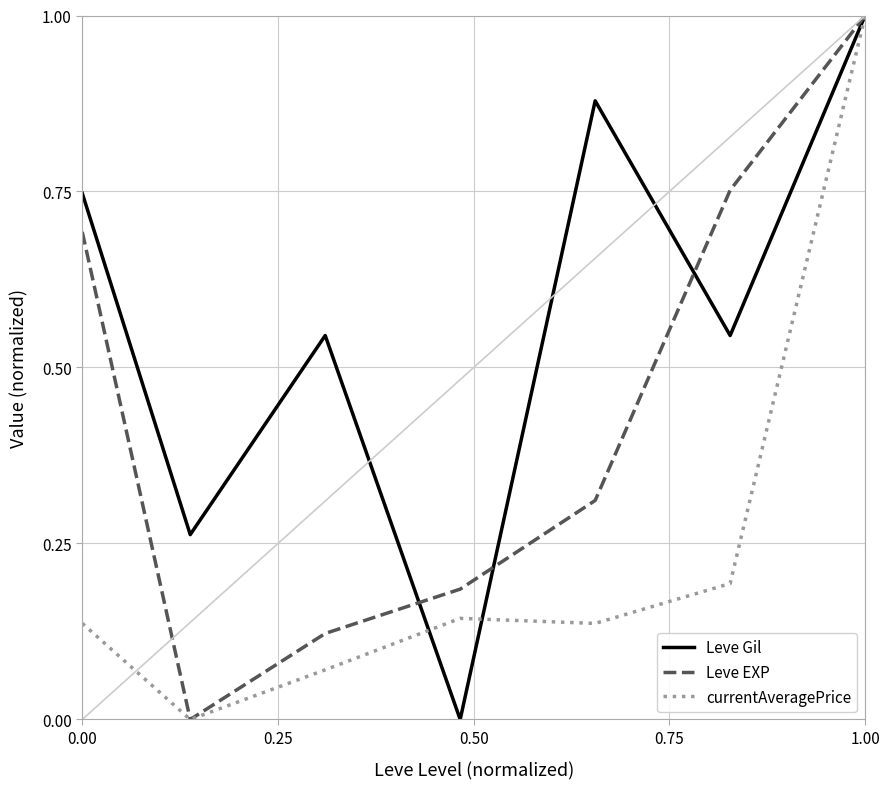

Which series has the largest total across all categories?

Leve Gil